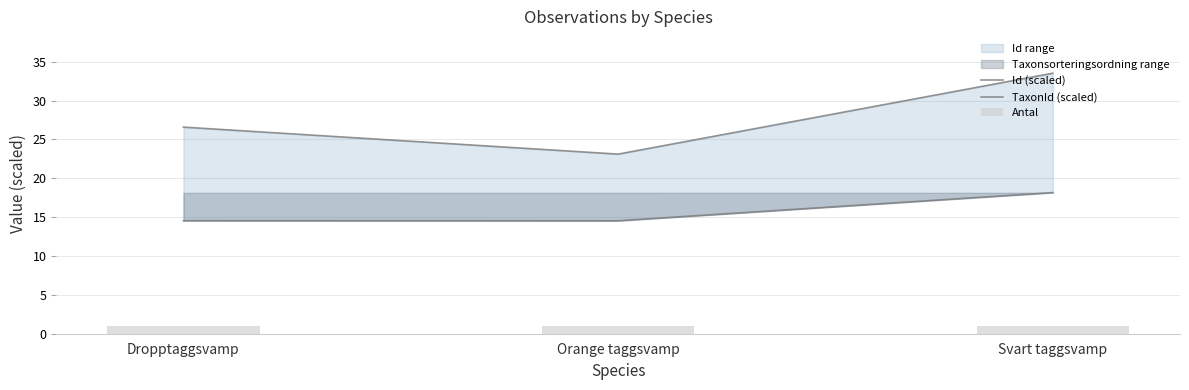

At Dropptaggsvamp, list the series in order from smallest to largest.

Antal, TaxonId (scaled), Id (scaled)